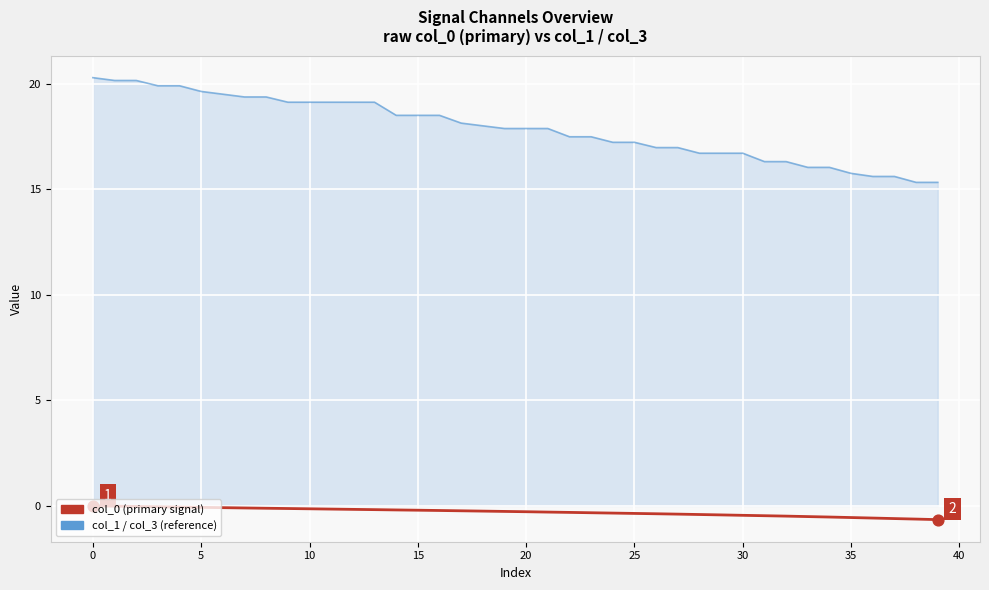

What are all the series names shown in the legend?

col_1, col_0